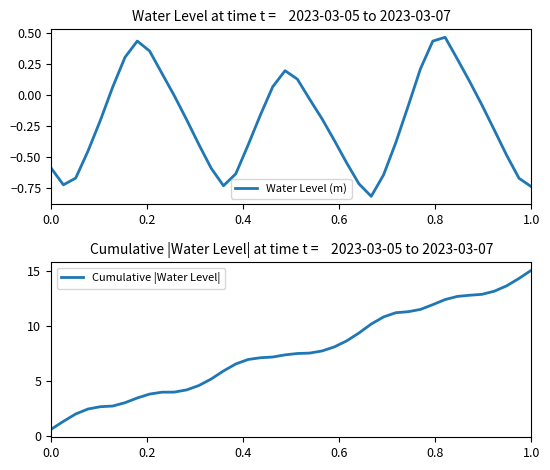

What is the lowest value of the Cumulative |Water Level| series?

0.6